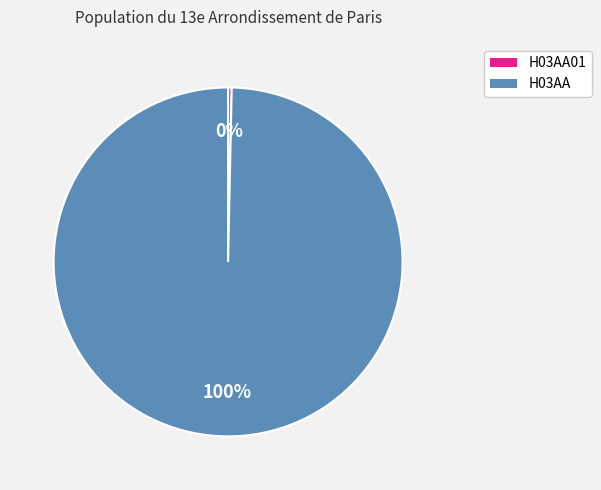

Does any single category account for the majority?

Yes